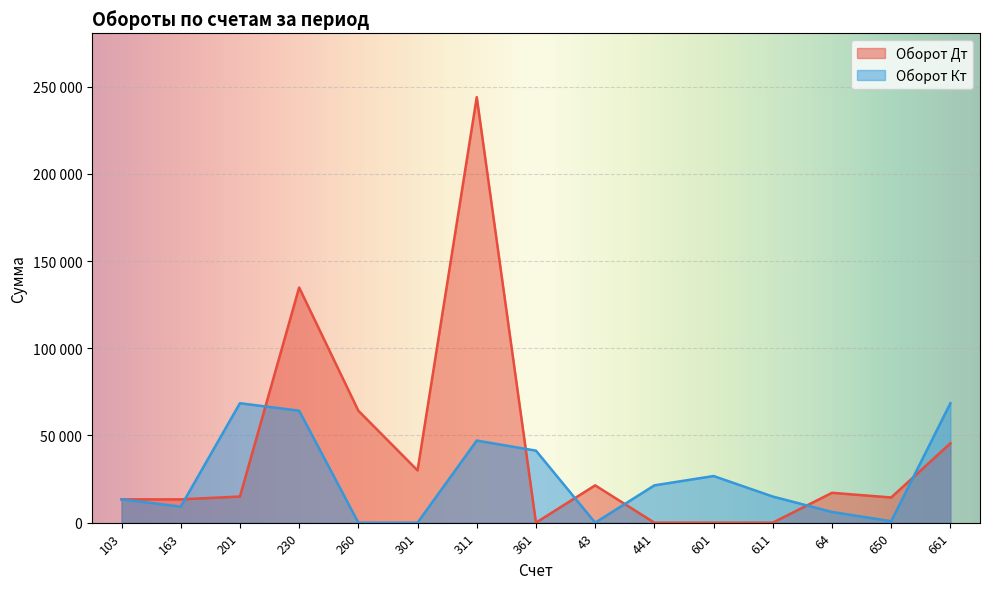

Rank the series by their maximum value, from highest to lowest.

Оборот Дт, Оборот Кт